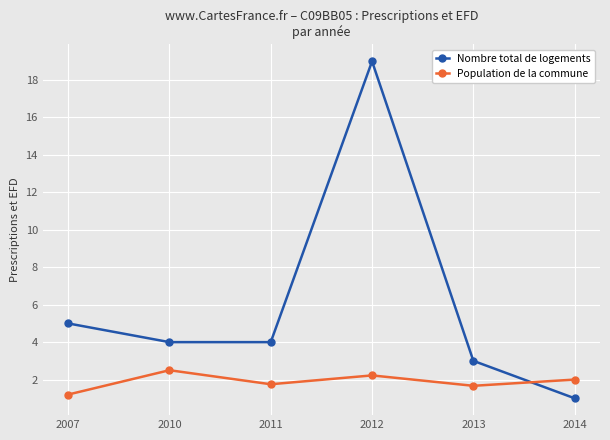

True or false: Nombre total de logements has more than 0 points higher than both neighbors.

True